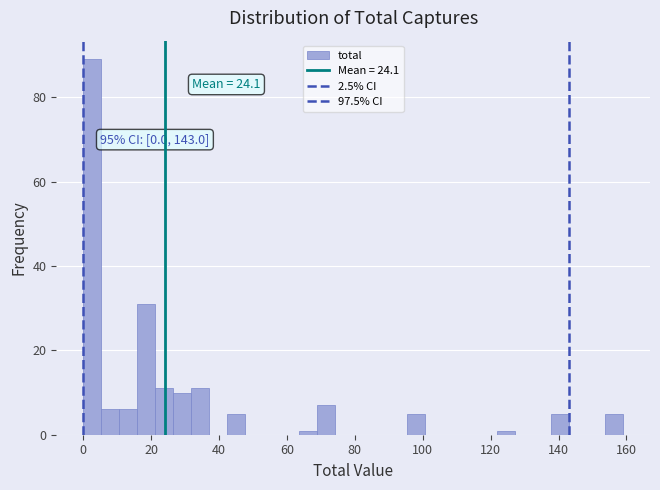

Read against the x-axis, roughly where is the centre of the tallest bar?

2